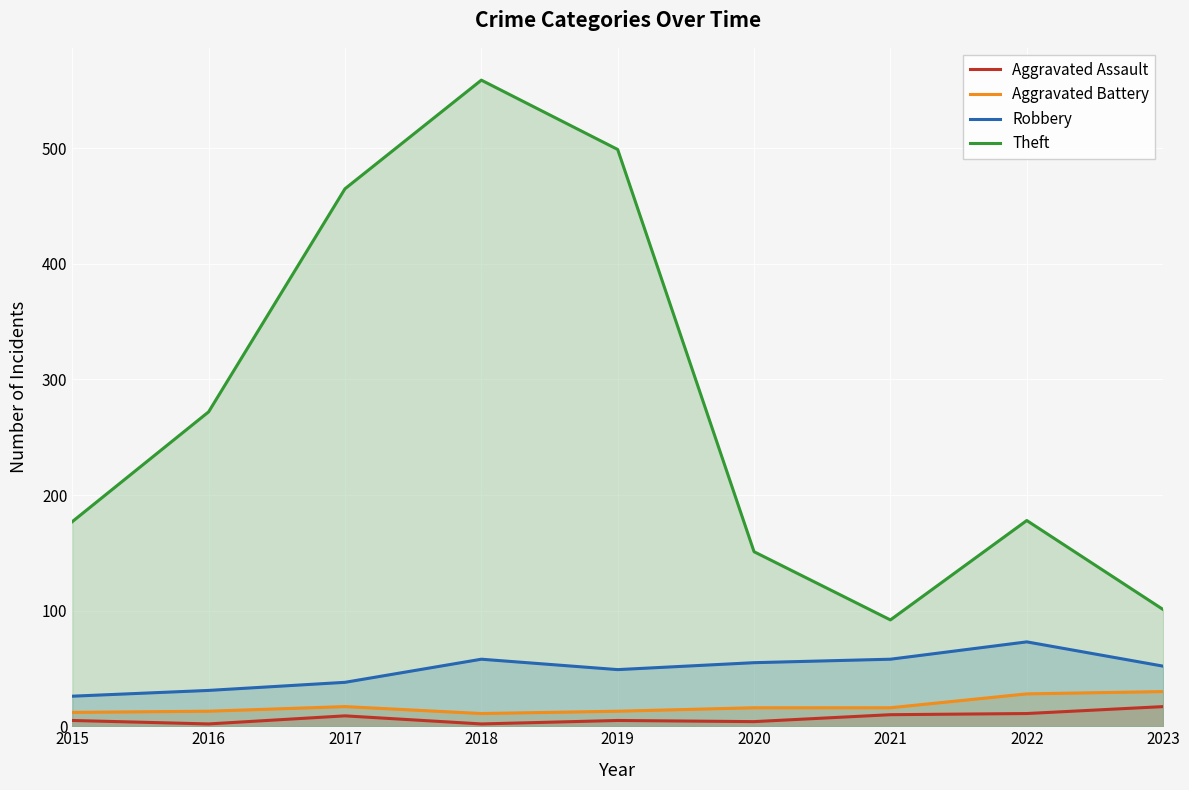

True or false: Theft and Aggravated Assault cross at least once.

False